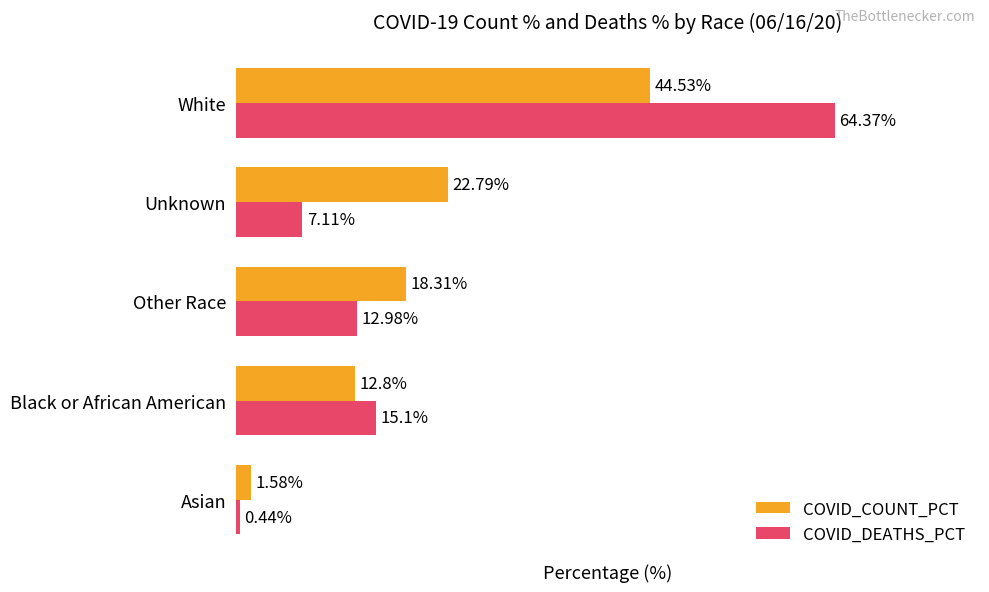

List the series in order of their overall mean, highest first.

COVID_COUNT_PCT, COVID_DEATHS_PCT